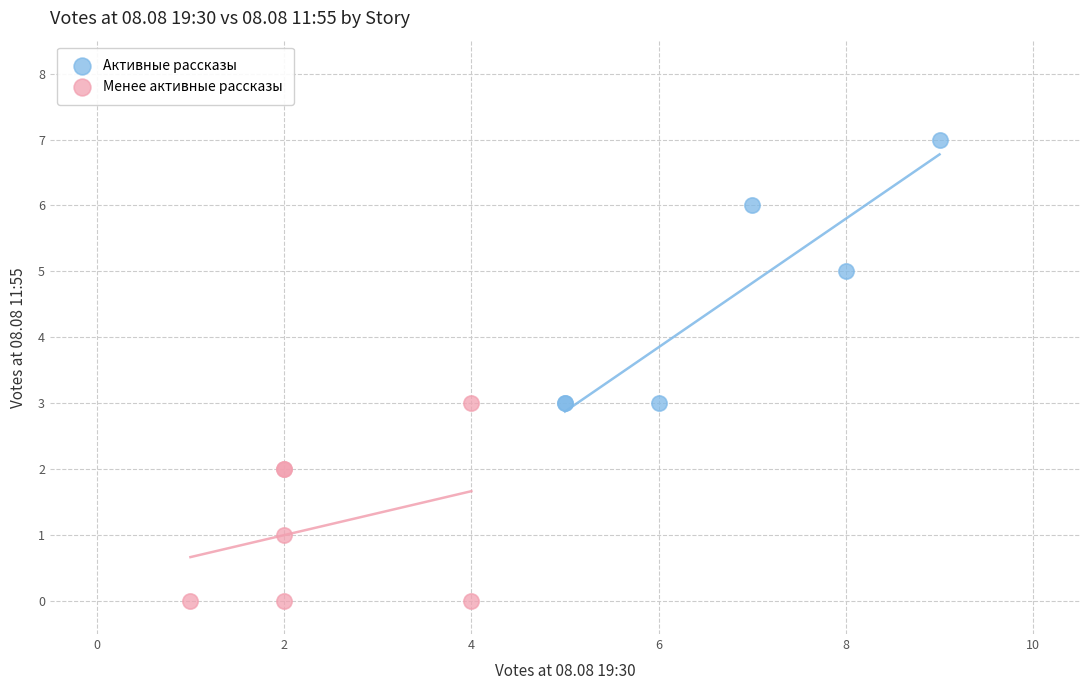

Which series reaches the maximum Y coordinate?

Активные рассказы